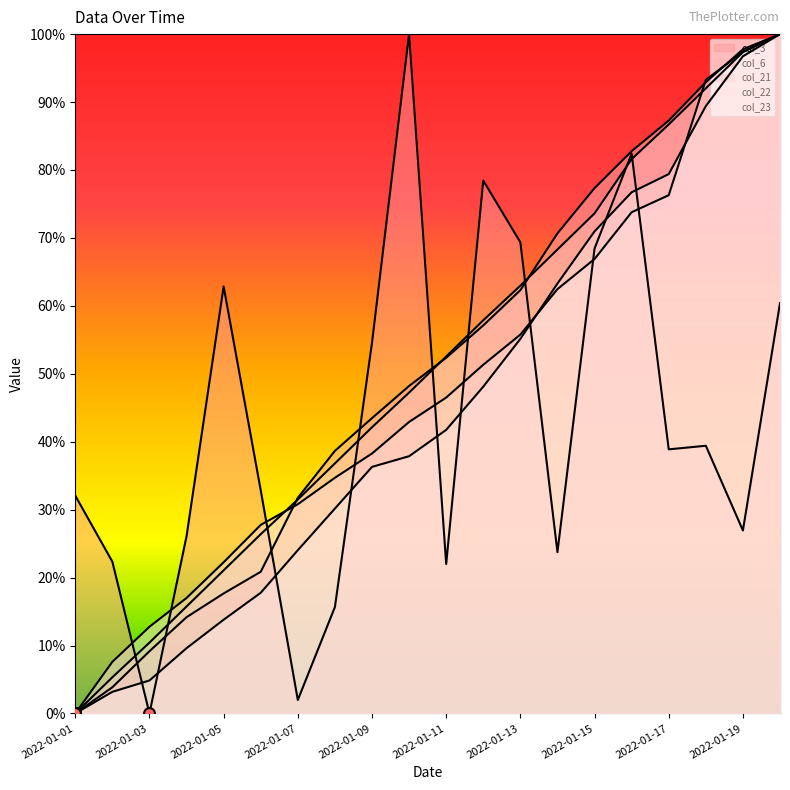

At how many categories does at least one series exceed 0?

20